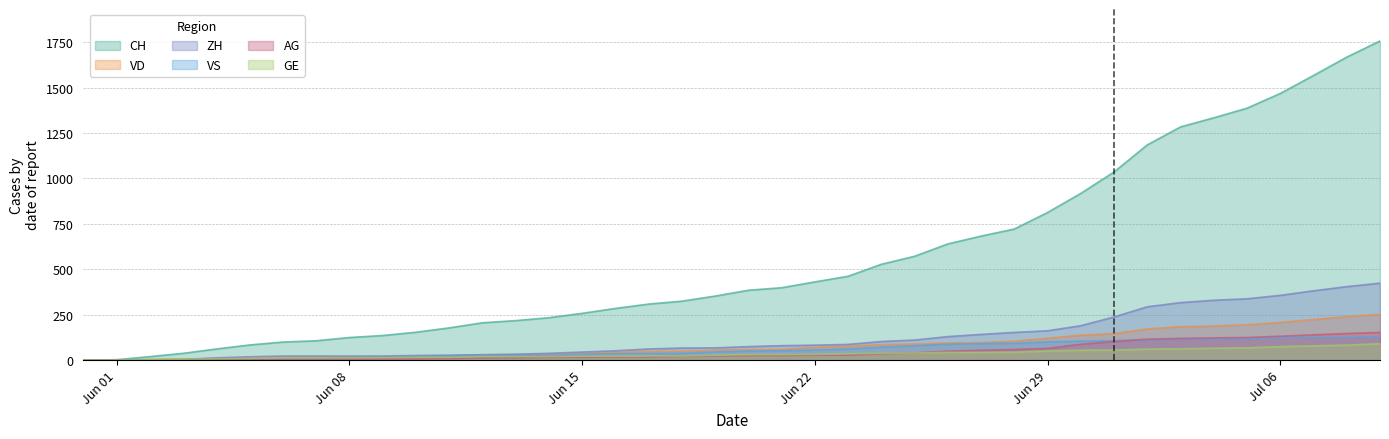

Which series has the largest range (max minus min)?

CH